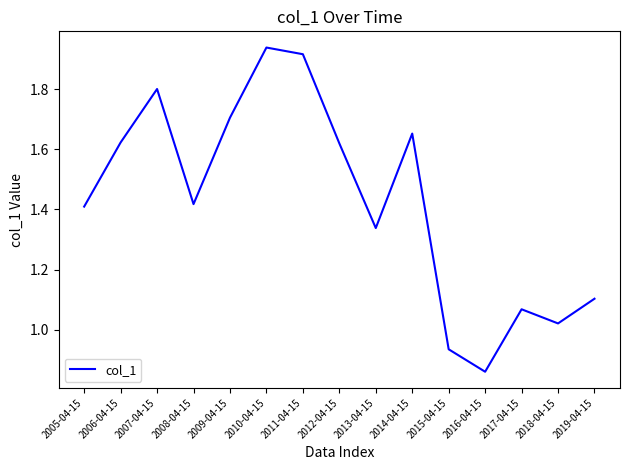

Is it true that the value at 2016-04-15 is 0.4?

False